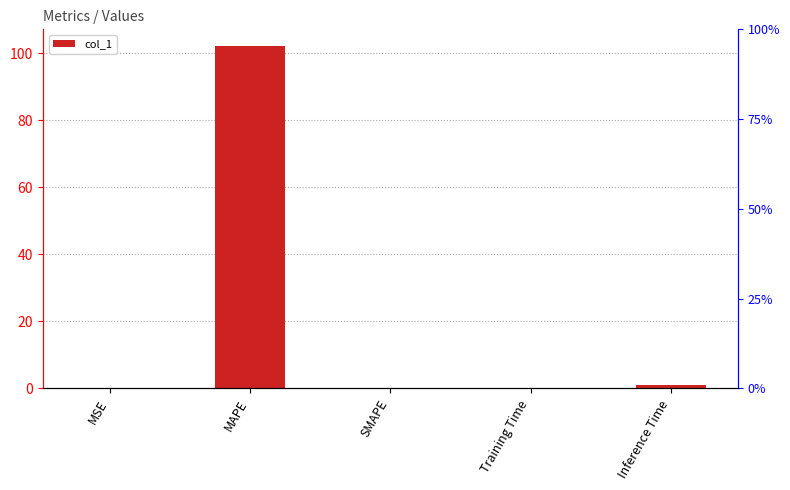

Does the chart contain stacked bars?

No